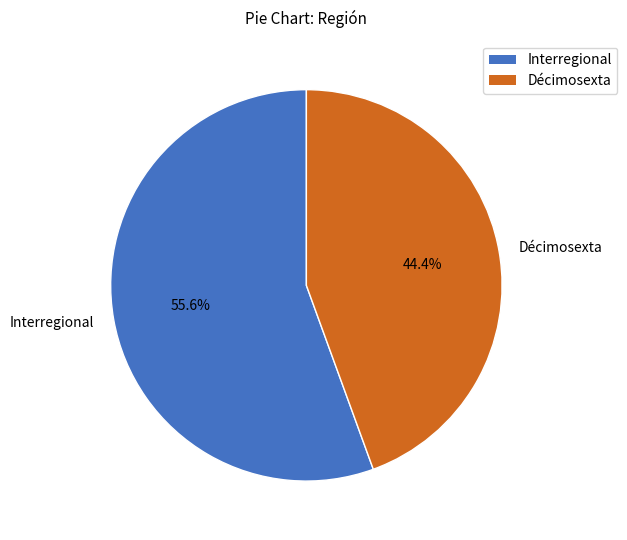

What is the majority slice?

Interregional